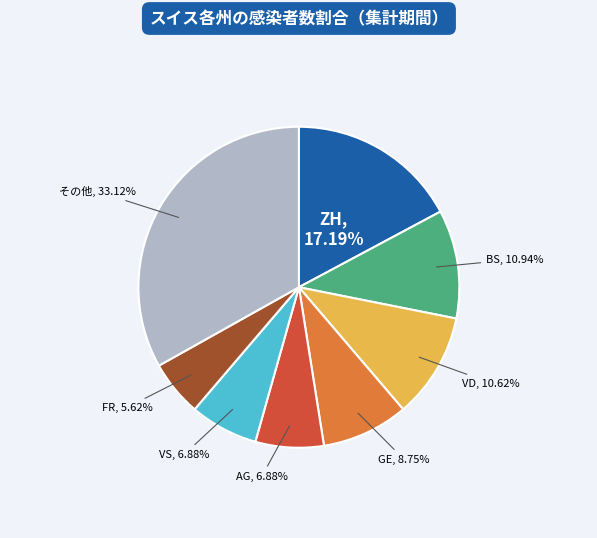

To the nearest percent, what is the average slice percentage?

12%